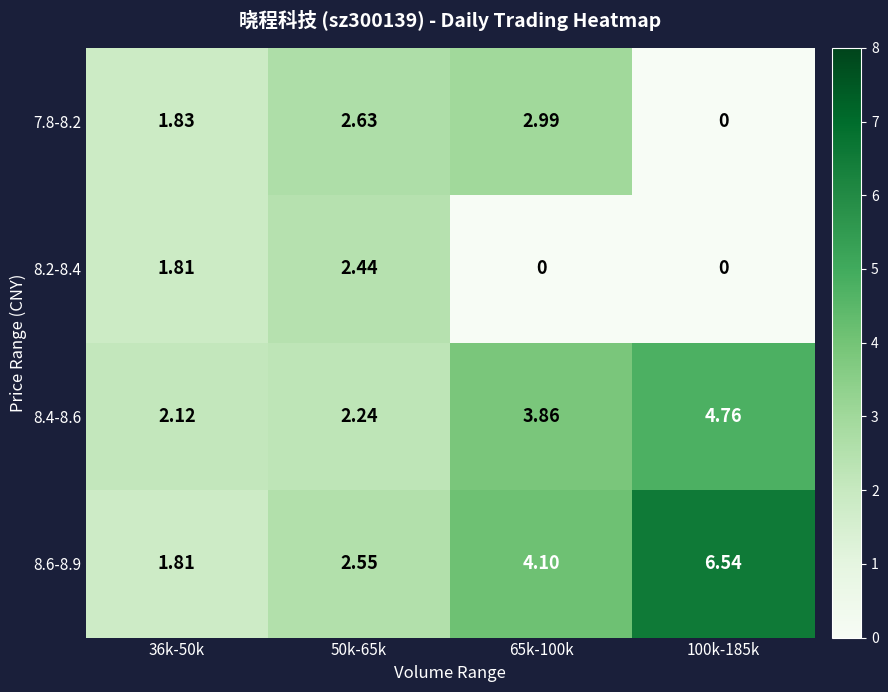

Is the value of 7.8-8.2 at 100k-185k greater than the value of 8.6-8.9 at 50k-65k?

No